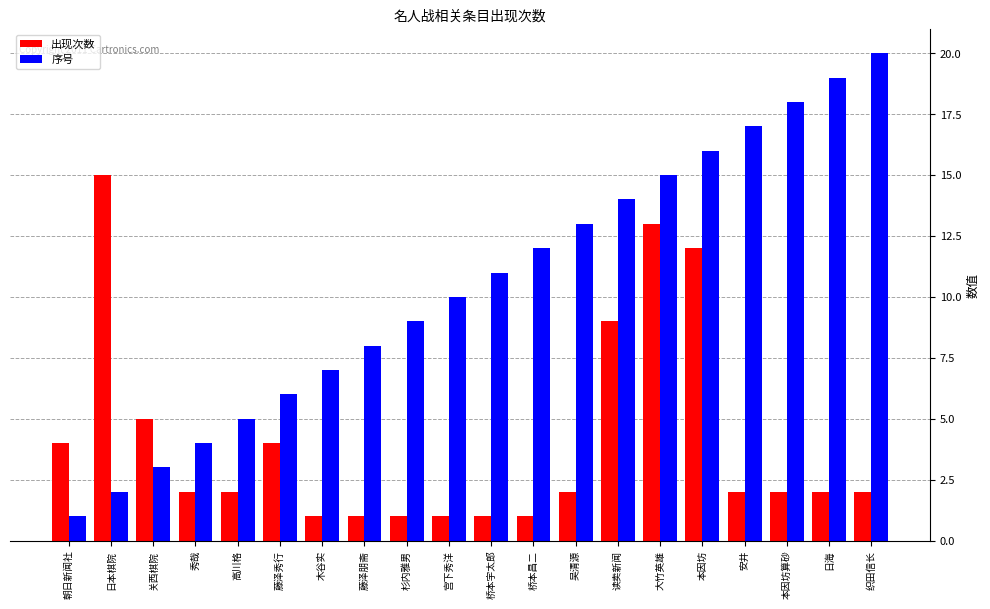

What is the sum of the 出现次数 values at 桥本昌二 and 读卖新闻?

10